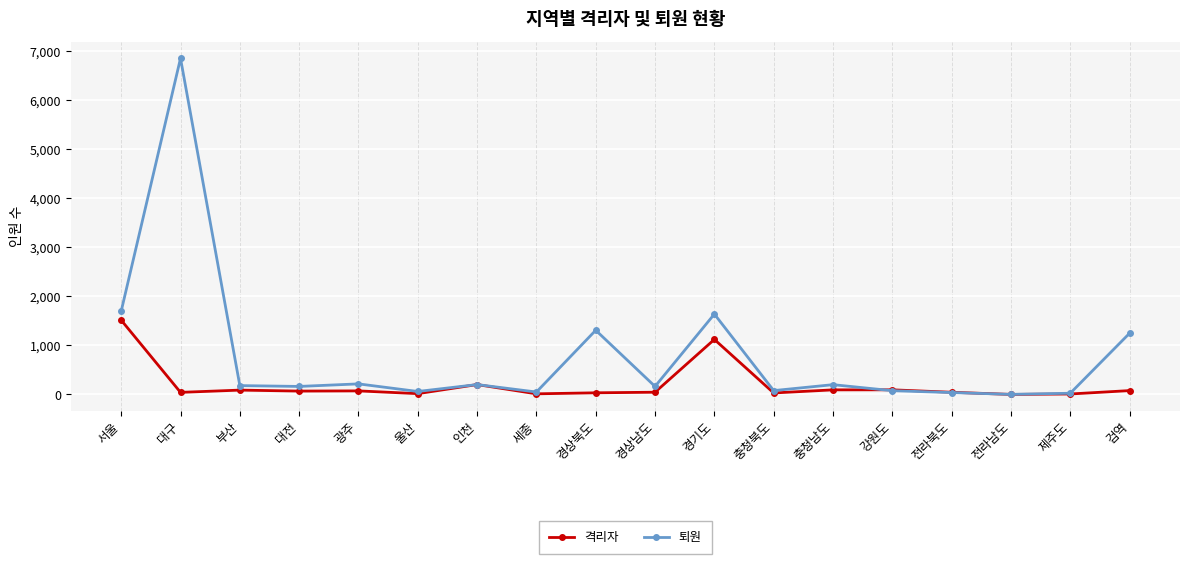

Which category has the highest value in the 퇴원 series?

대구